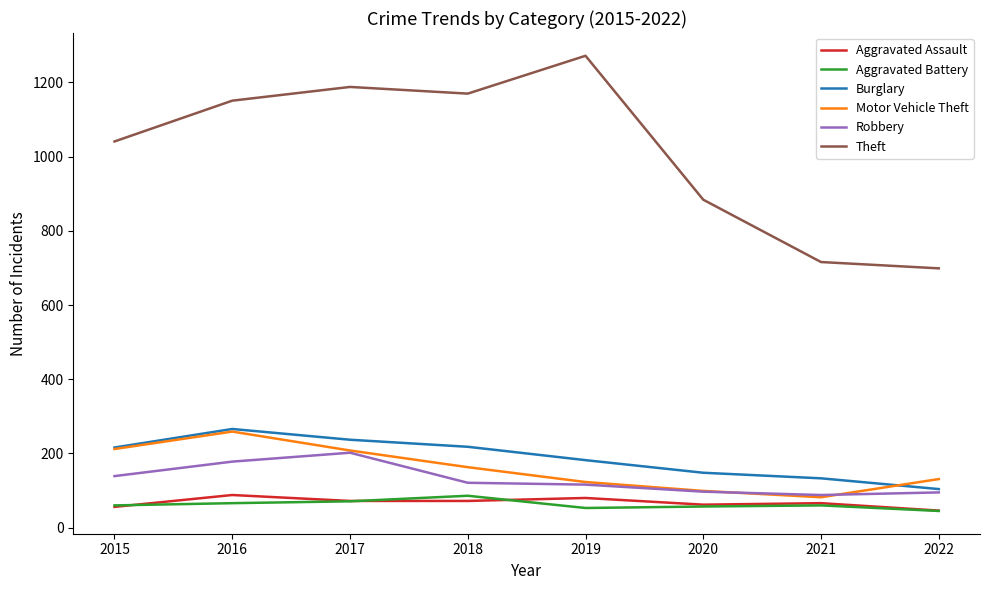

What are all the series names shown in the legend?

Aggravated Assault, Aggravated Battery, Burglary, Motor Vehicle Theft, Robbery, Theft